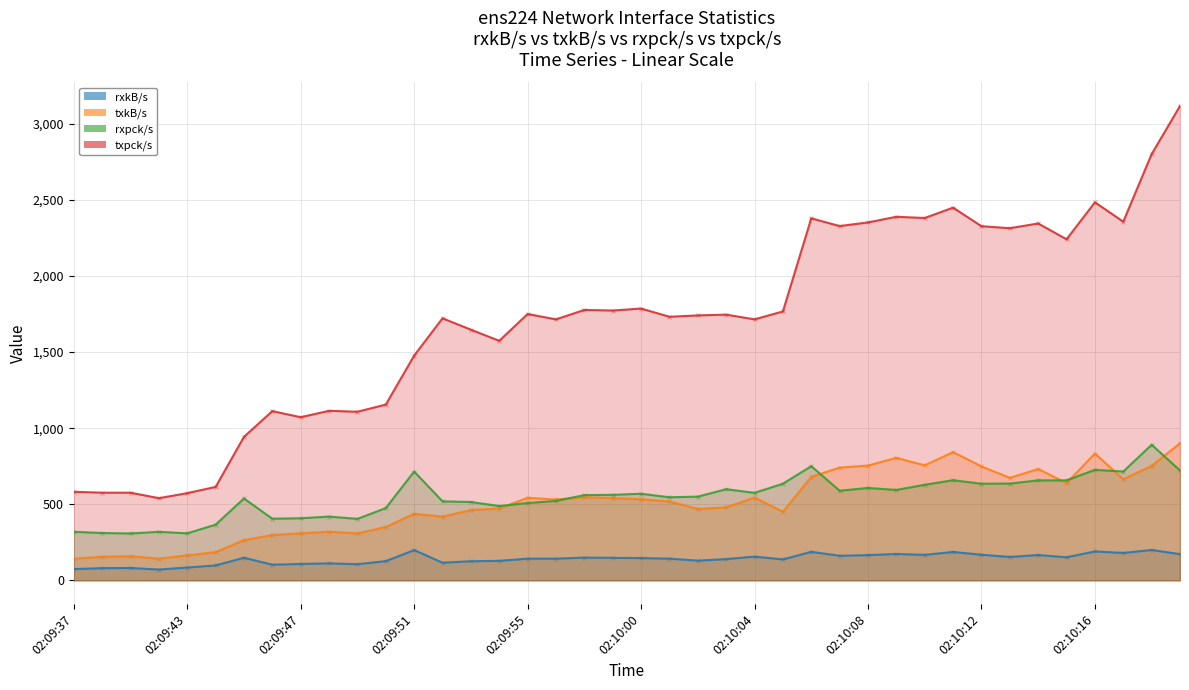

What are all the series names shown in the legend?

rxkB/s, txkB/s, rxpck/s, txpck/s